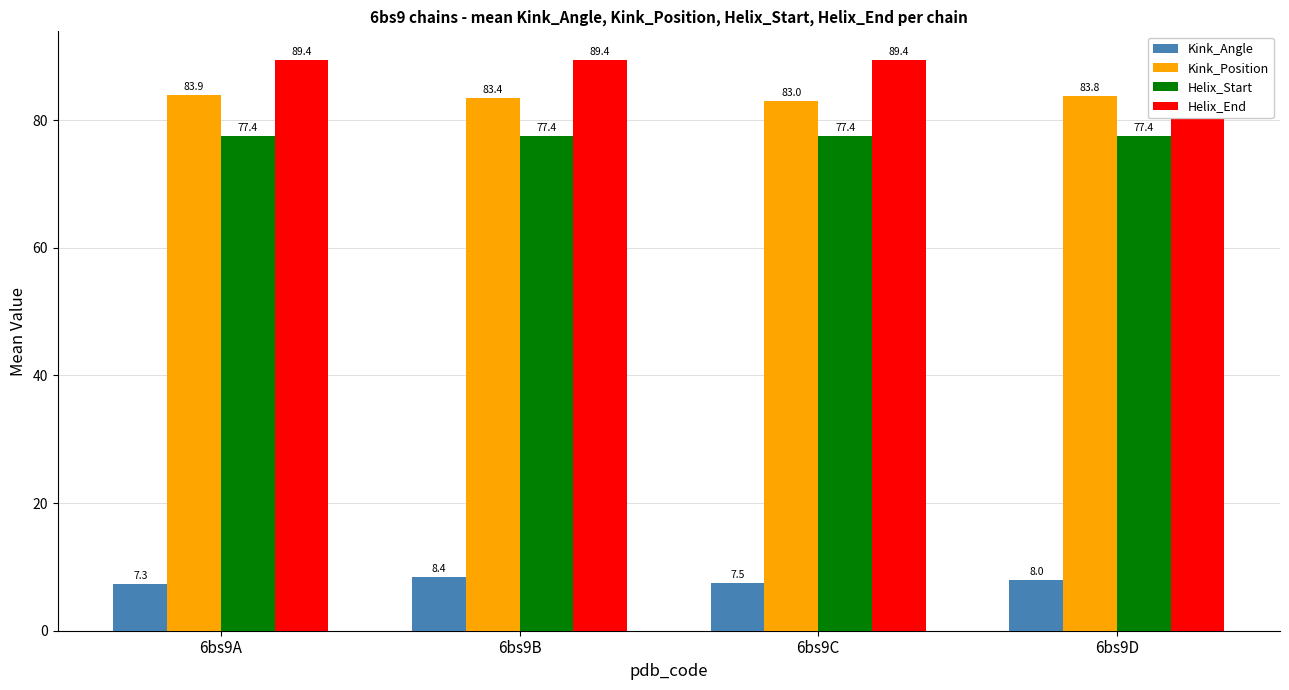

Which has a higher value, 6bs9D or 6bs9B?

6bs9B